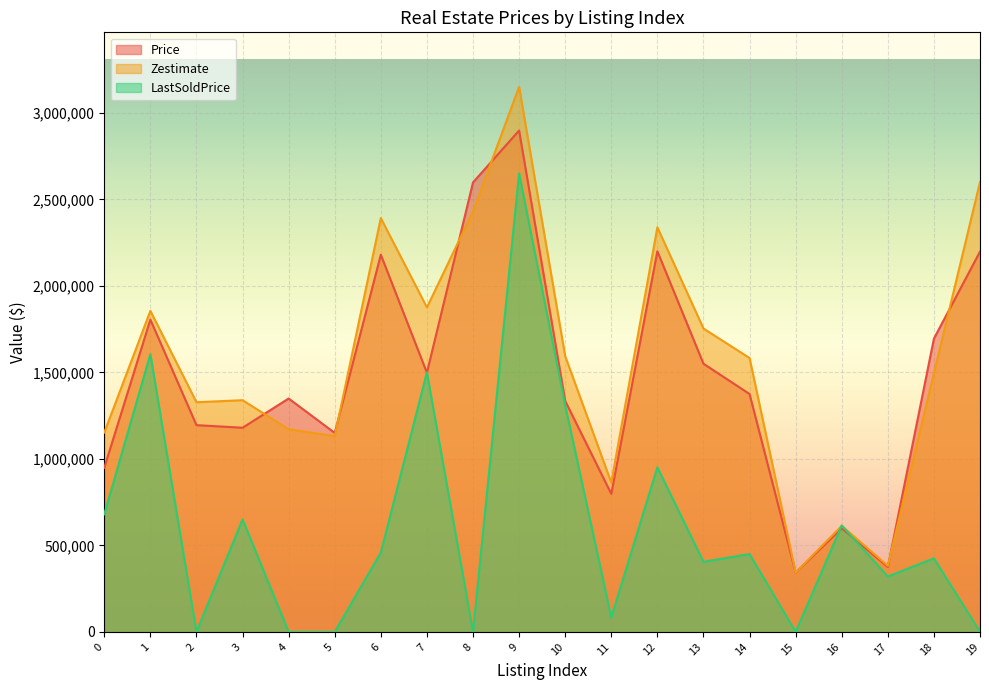

What is the approximate value of Price at 0?

949000